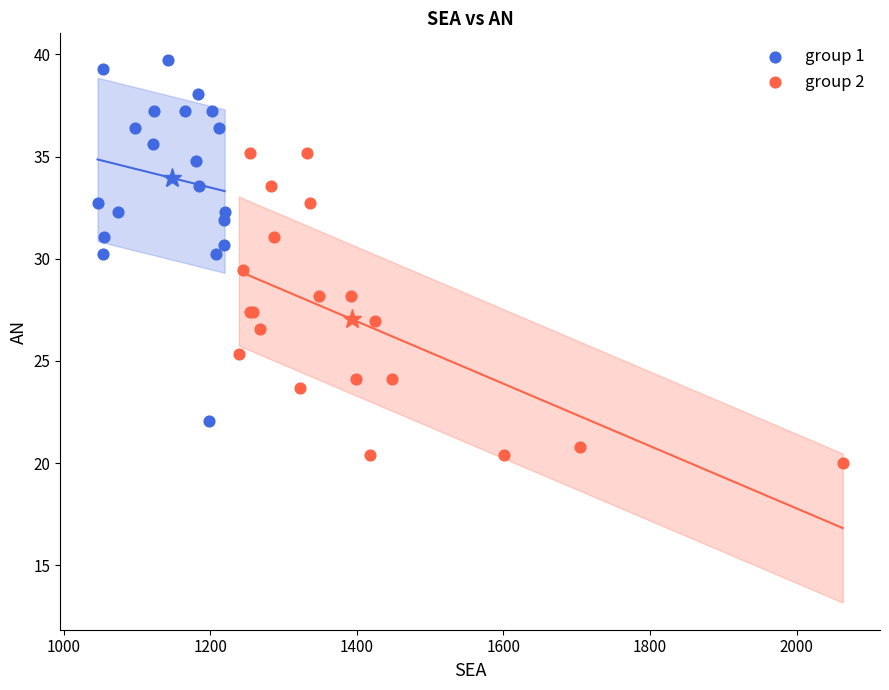

Which series contains the lowest Y value?

group 2